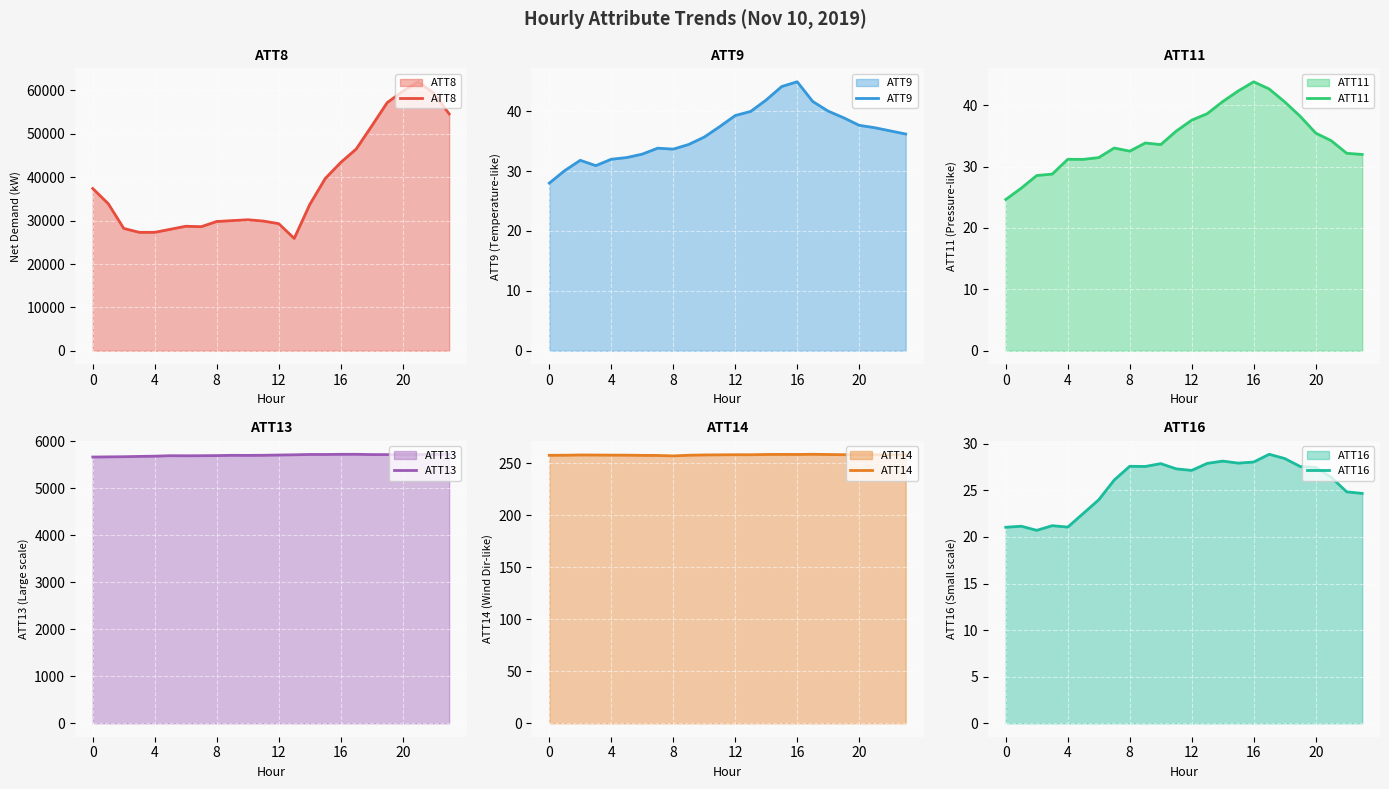

Count the number of categories in the chart.

24